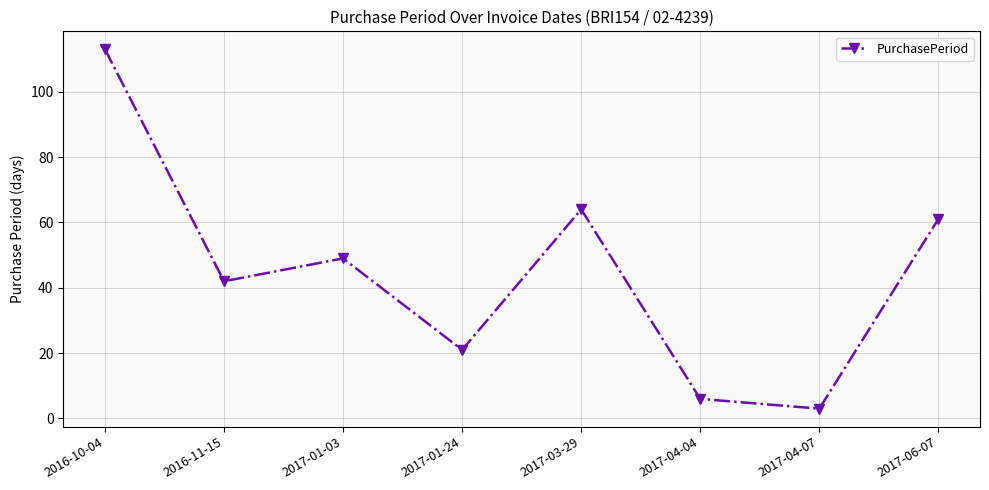

List the labels in order of value, smallest first.

2017-04-07, 2017-04-04, 2017-01-24, 2016-11-15, 2017-01-03, 2017-06-07, 2017-03-29, 2016-10-04